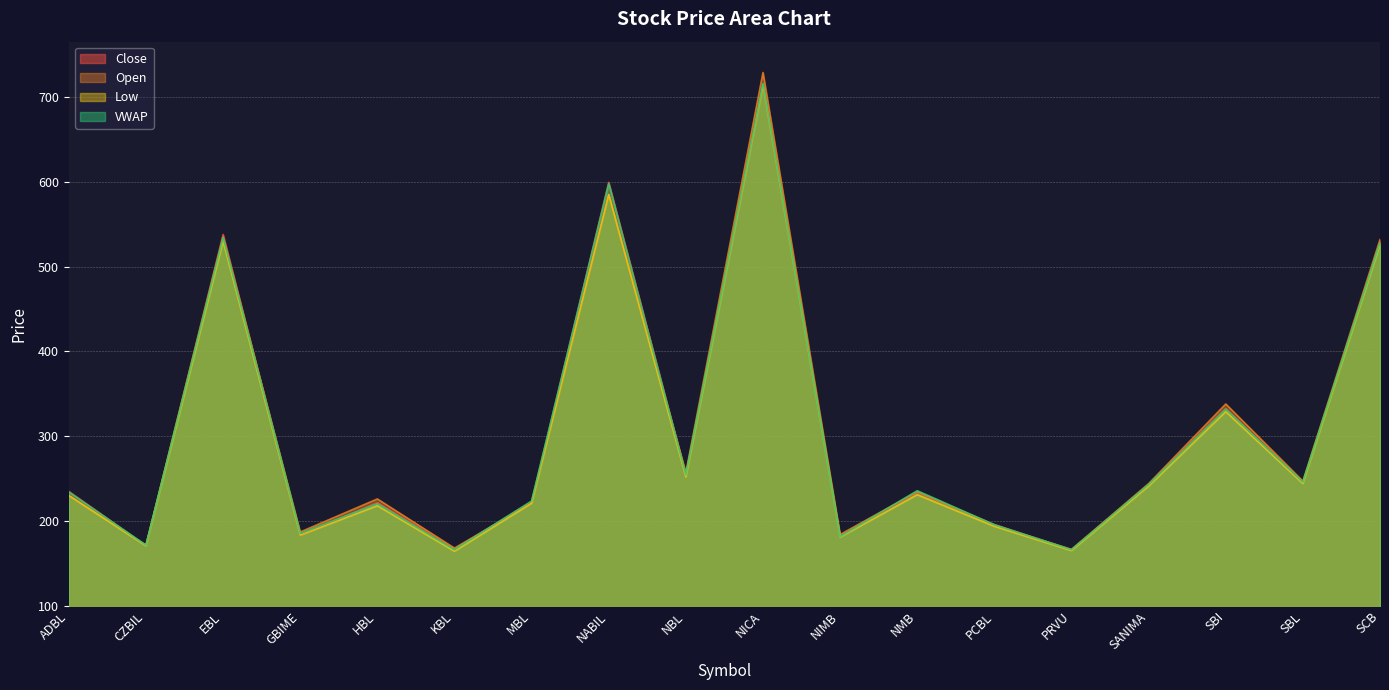

Does the chart display data point markers on the line(s)?

No